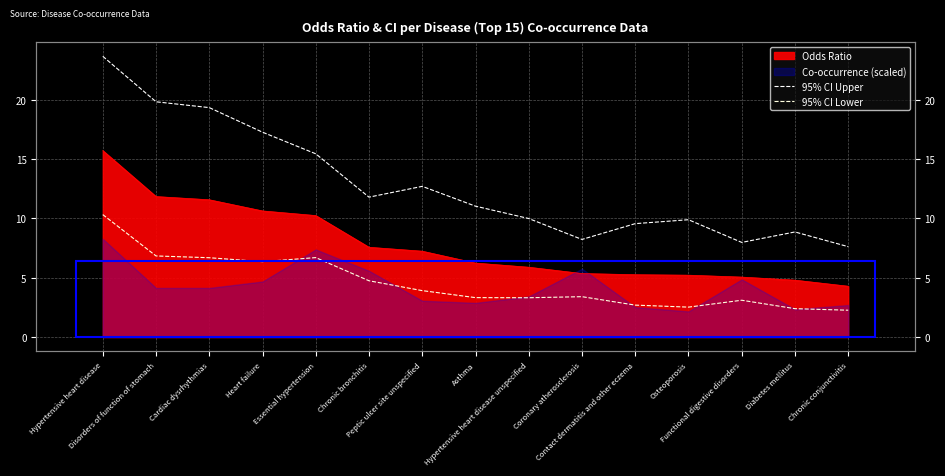

Which series has the largest total across all categories?

95% CI Upper